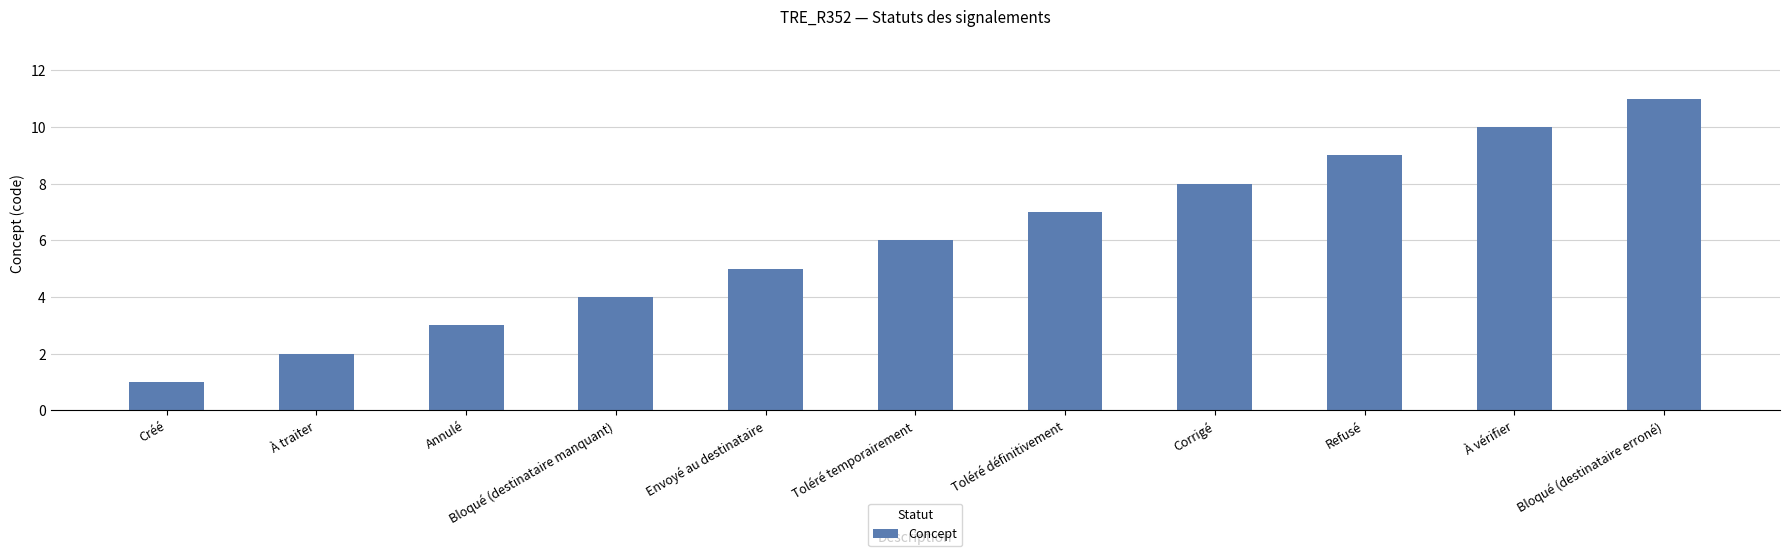

At which label is the value closest to 6?

Toléré temporairement